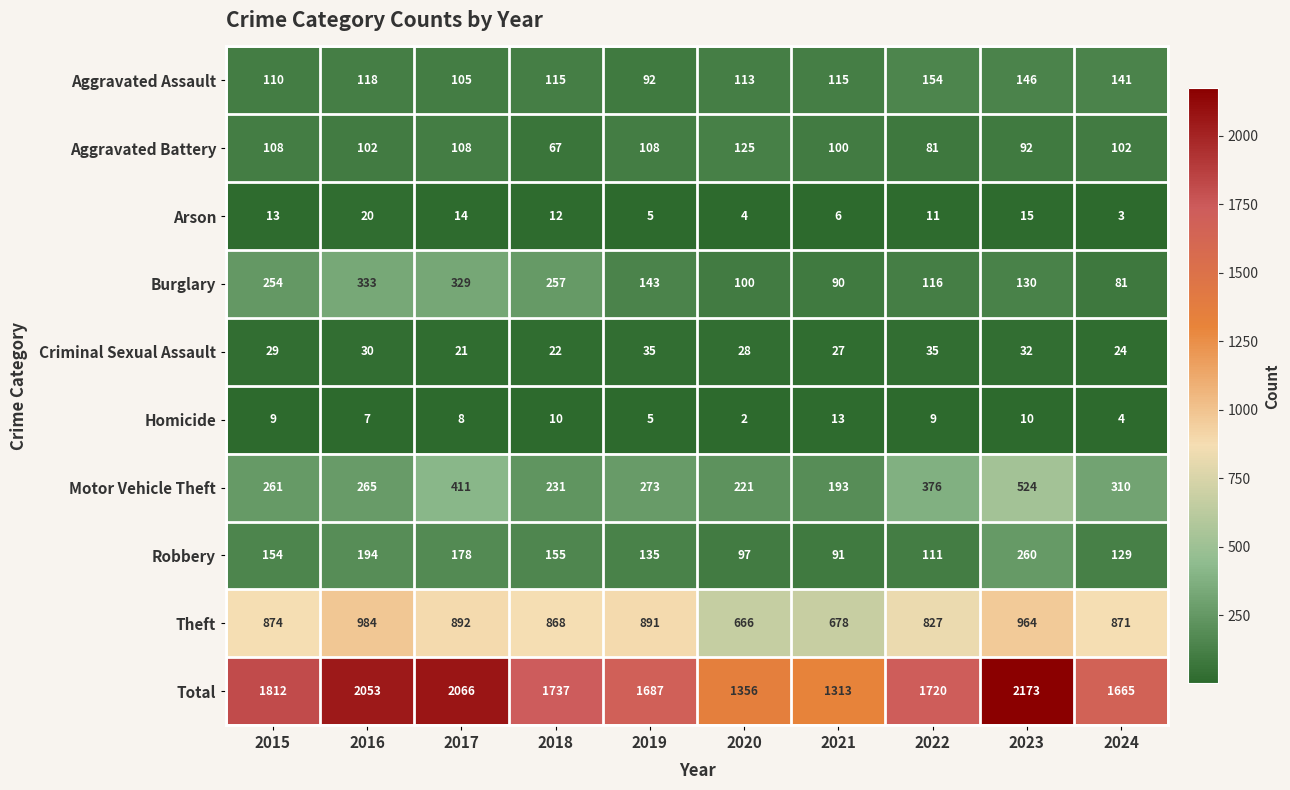

Count the number of data series in this chart.

10